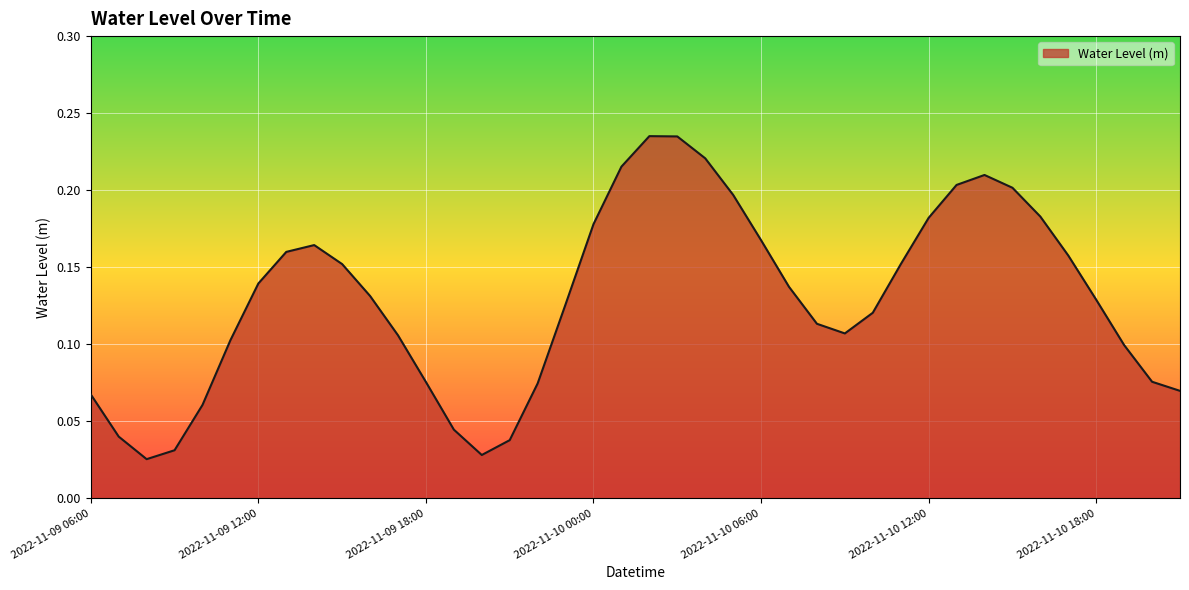

Reading right to left, list all the values displayed in this chart.

2022-11-10 21:00=0.1	2022-11-10 20:00=0.1	2022-11-10 19:00=0.1	2022-11-10 18:00=0.1	2022-11-10 17:00=0.2	2022-11-10 16:00=0.2	2022-11-10 15:00=0.2	2022-11-10 14:00=0.2	2022-11-10 13:00=0.2	2022-11-10 12:00=0.2	2022-11-10 11:00=0.2	2022-11-10 10:00=0.1	2022-11-10 09:00=0.1	2022-11-10 08:00=0.1	2022-11-10 07:00=0.1	2022-11-10 06:00=0.2	2022-11-10 05:00=0.2	2022-11-10 04:00=0.2	2022-11-10 03:00=0.2	2022-11-10 02:00=0.2	2022-11-10 01:00=0.2	2022-11-10 00:00=0.2	2022-11-09 23:00=0.1	2022-11-09 22:00=0.1	2022-11-09 21:00=0.0	2022-11-09 20:00=0.0	2022-11-09 19:00=0.0	2022-11-09 18:00=0.1	2022-11-09 17:00=0.1	2022-11-09 16:00=0.1	2022-11-09 15:00=0.2	2022-11-09 14:00=0.2	2022-11-09 13:00=0.2	2022-11-09 12:00=0.1	2022-11-09 11:00=0.1	2022-11-09 10:00=0.1	2022-11-09 09:00=0.0	2022-11-09 08:00=0.0	2022-11-09 07:00=0.0	2022-11-09 06:00=0.1